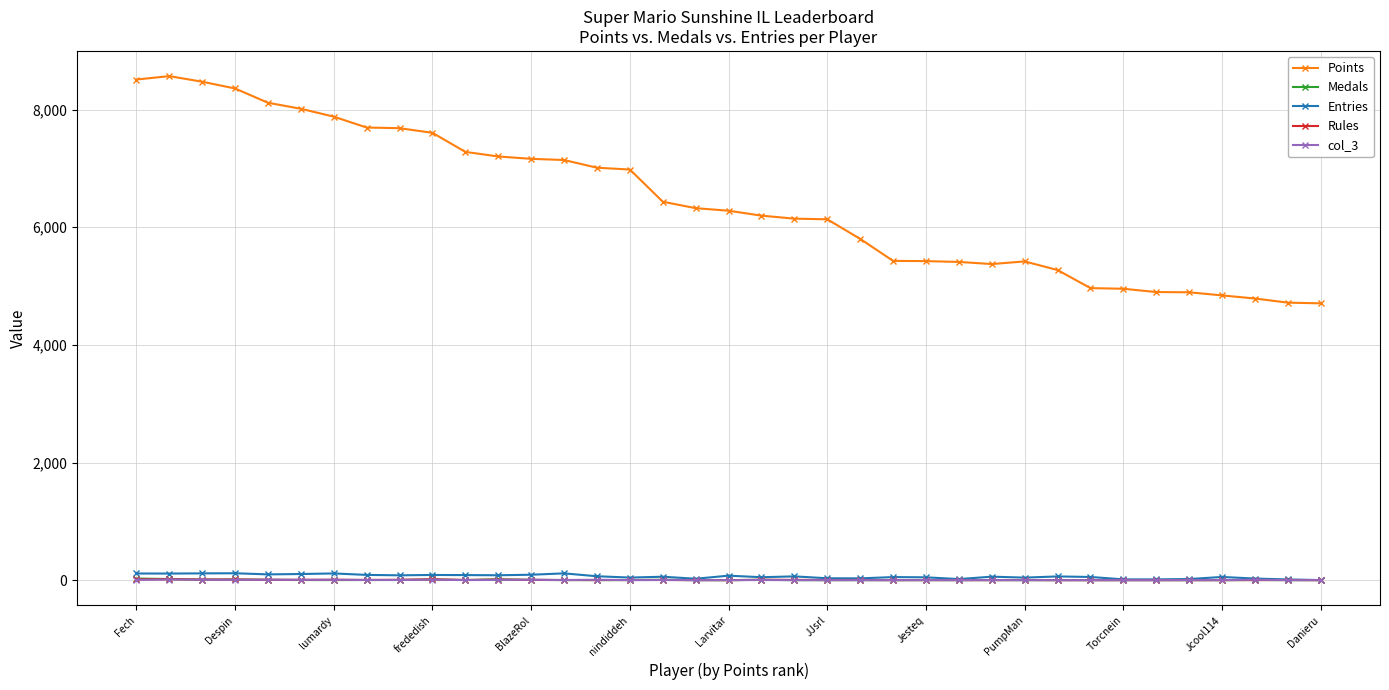

True or false: Points has more than 1 points higher than both neighbors.

True